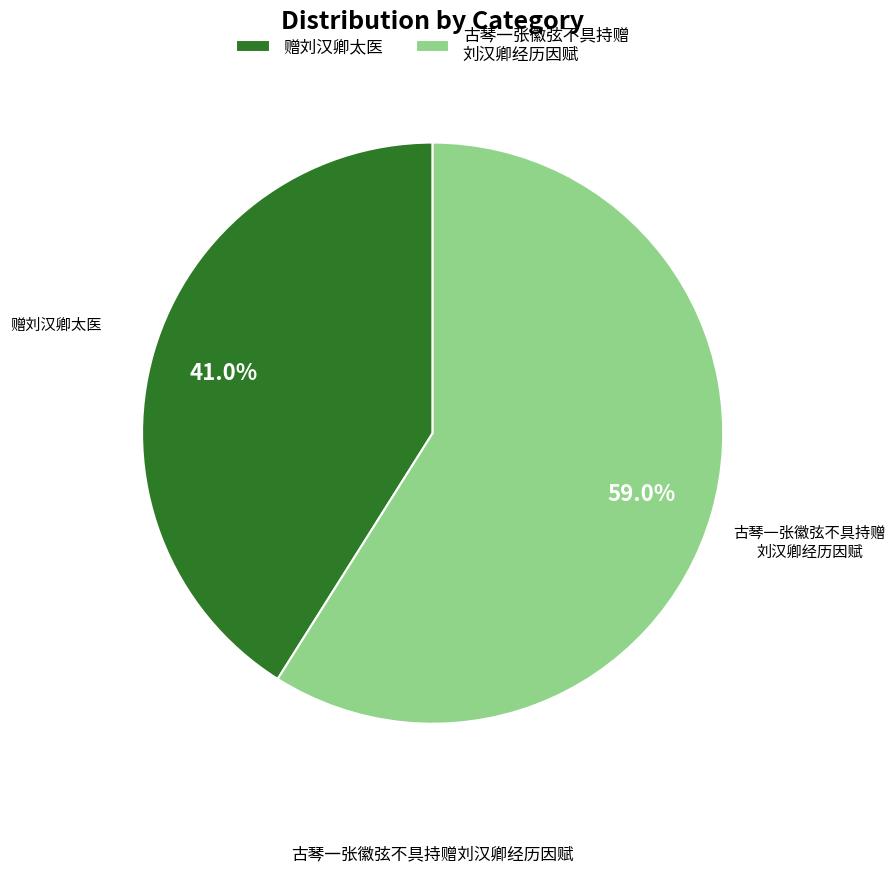

Does 古琴一张徽弦不具持赠刘汉卿经历因赋 account for over 50% of the chart?

Yes